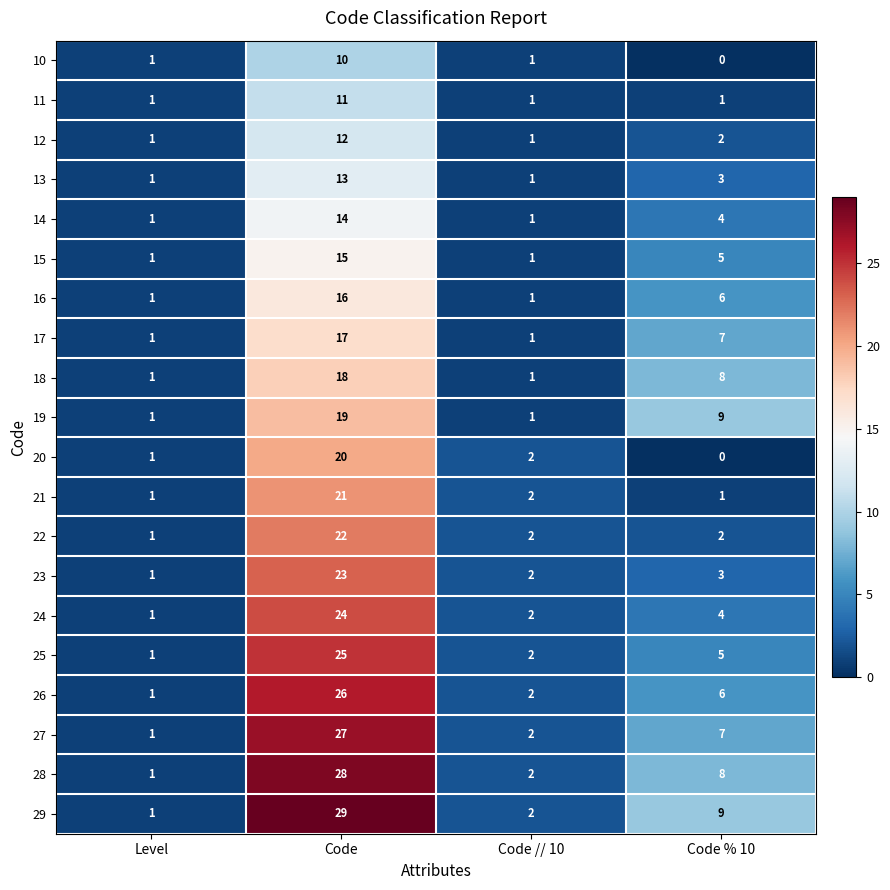

What is the total value across all series at Code % 10?

90